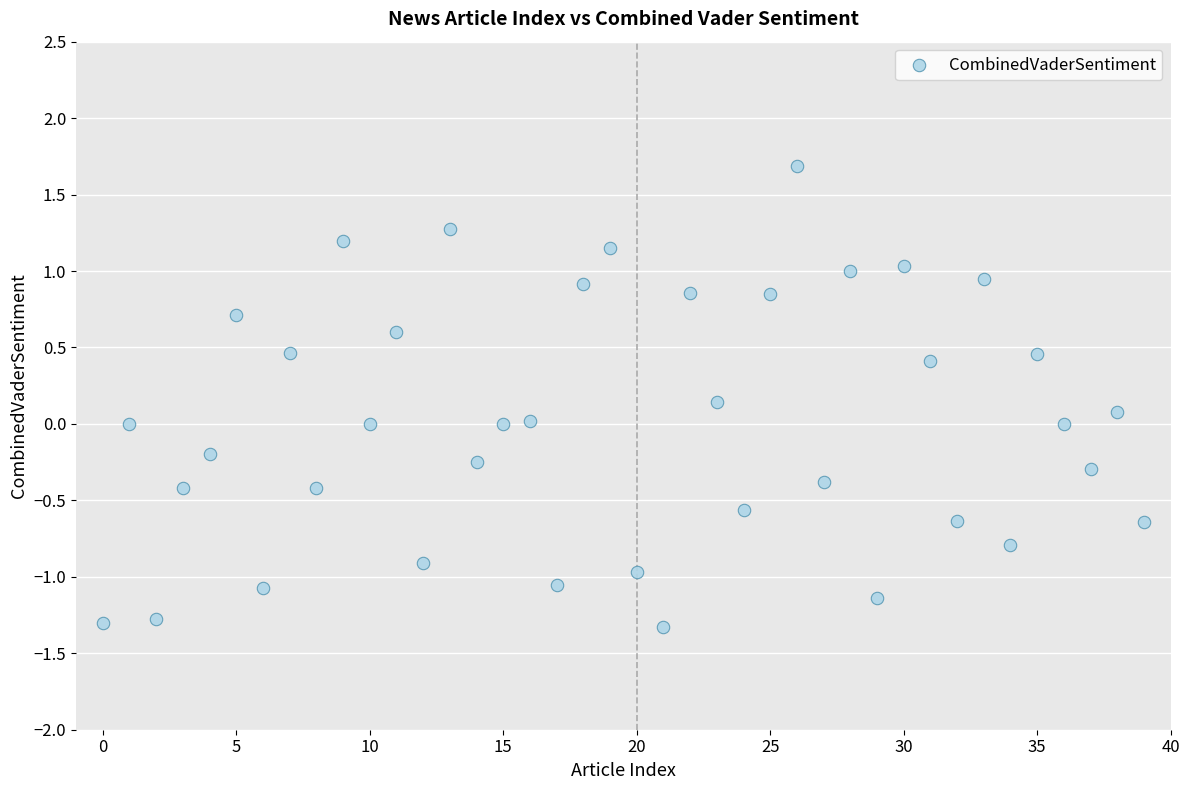

What is the range of Y values (max minus min)?

3.0